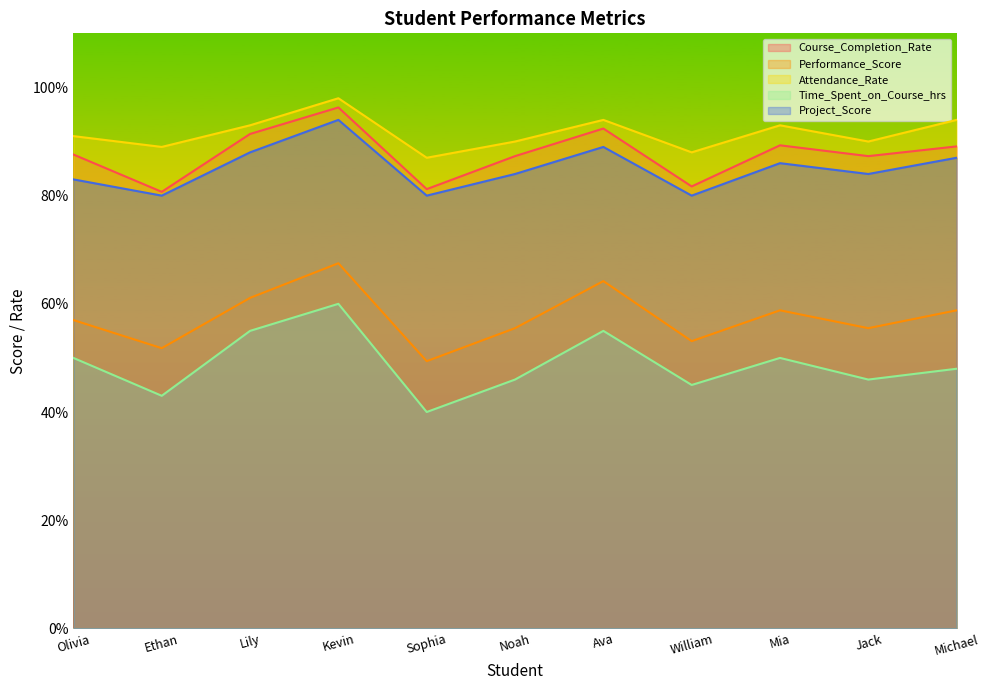

What is the sum of the Time_Spent_on_Course_hrs values at Lily and Jack?

101.0